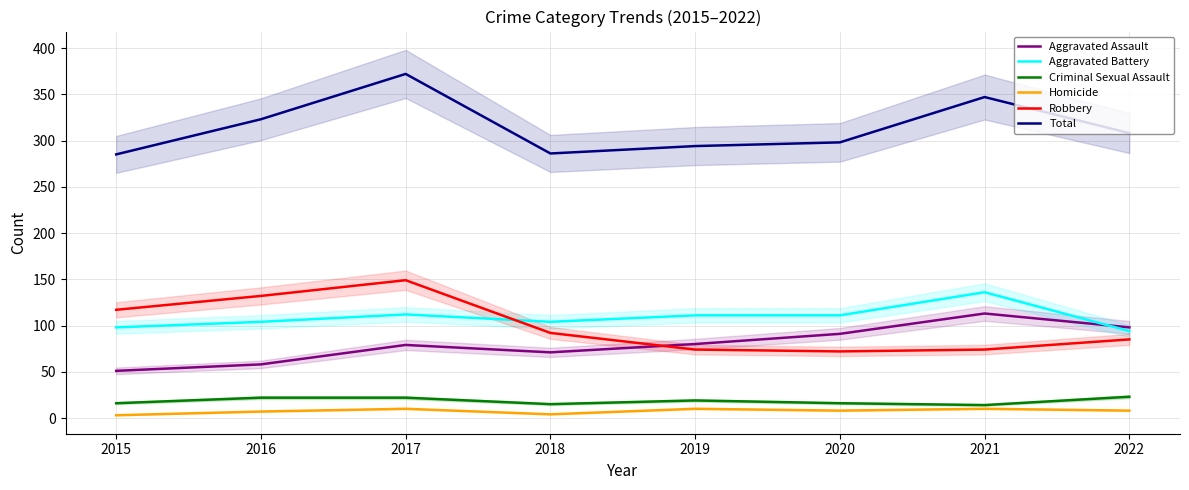

How many data points in Homicide are less than 8?

3